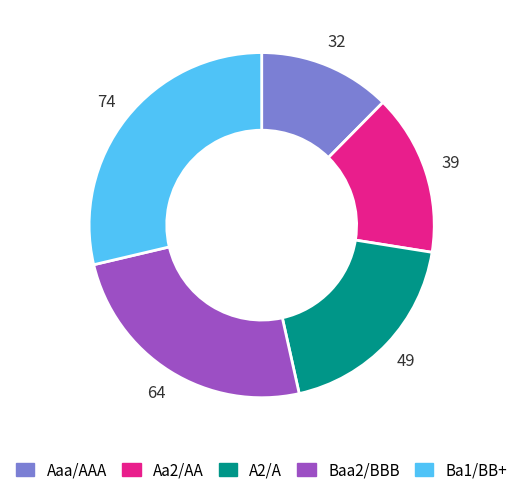

What is the smallest slice in the pie chart?

Aaa/AAA